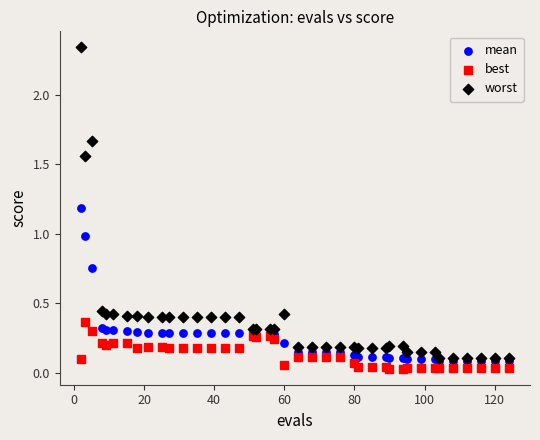

What are all the series names shown in the legend?

mean, best, worst